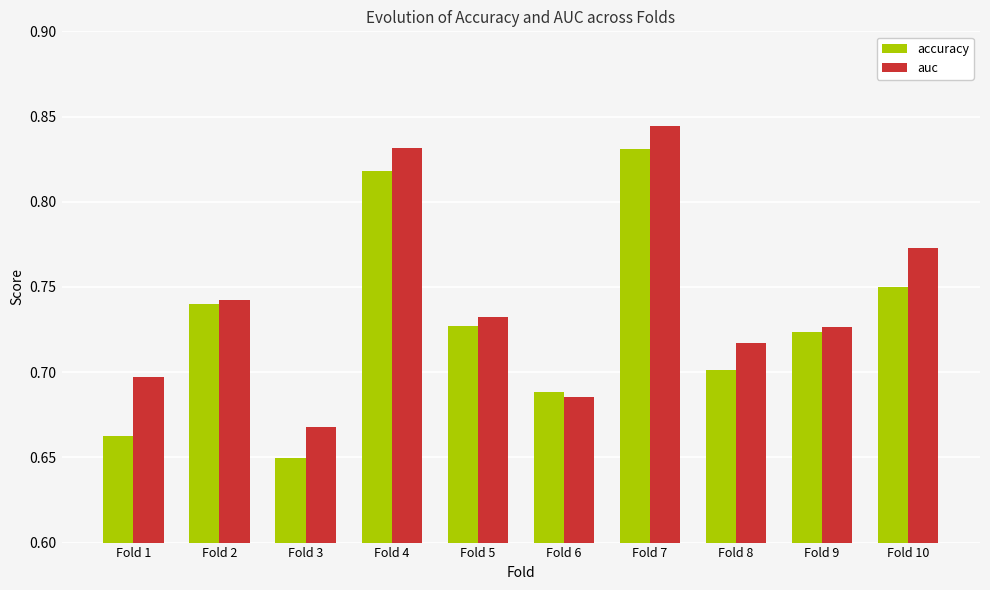

Which series has the widest spread of values?

accuracy